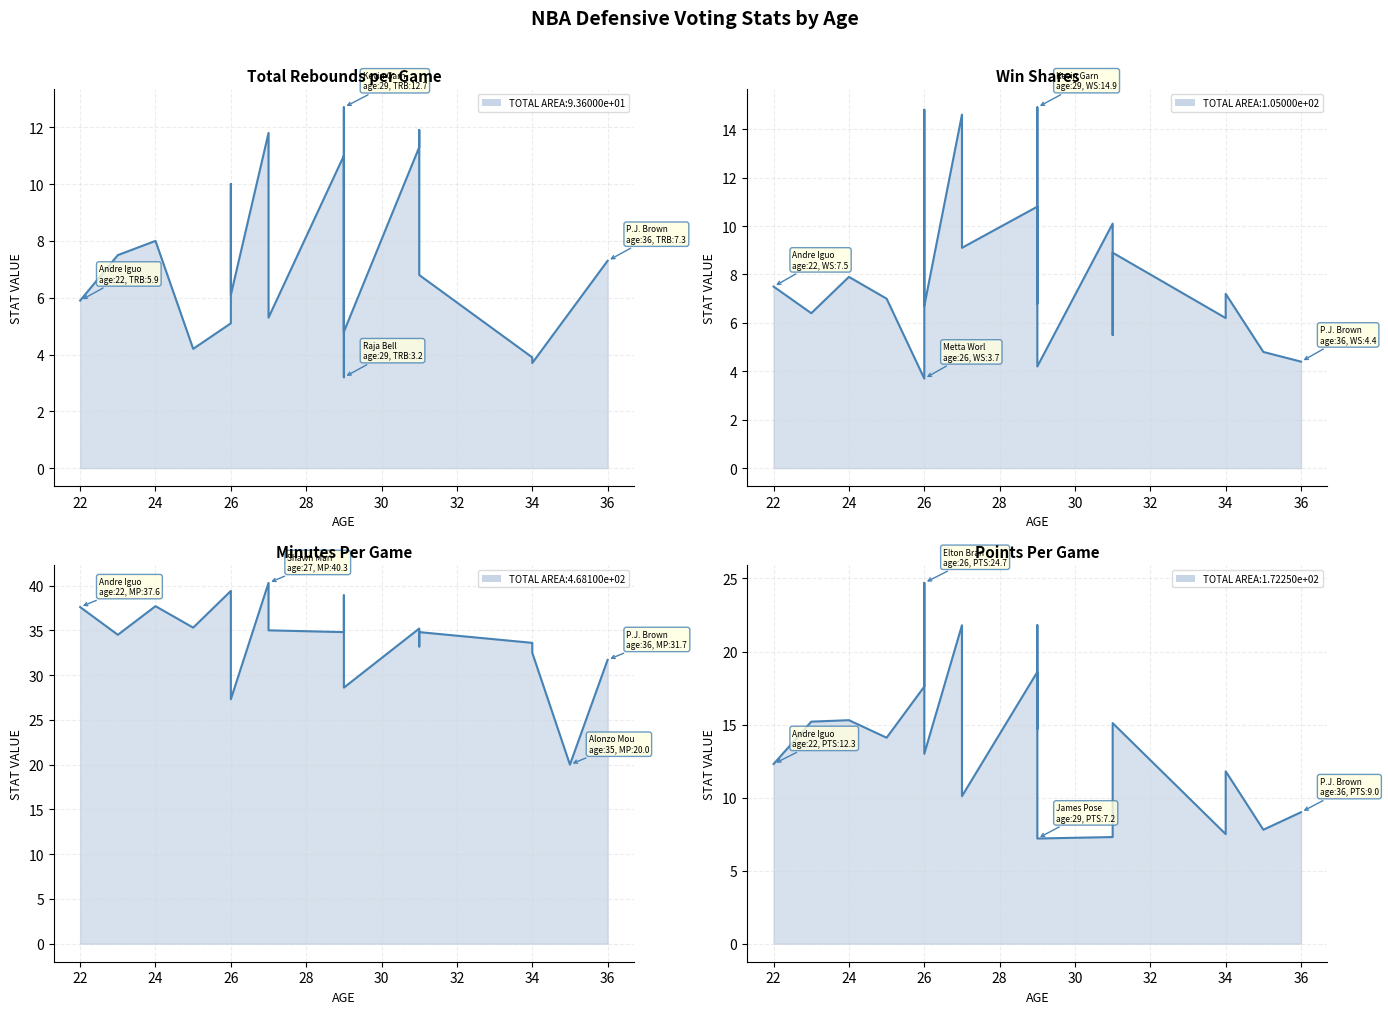

Which category has the lowest value in the WS/48 series?

26